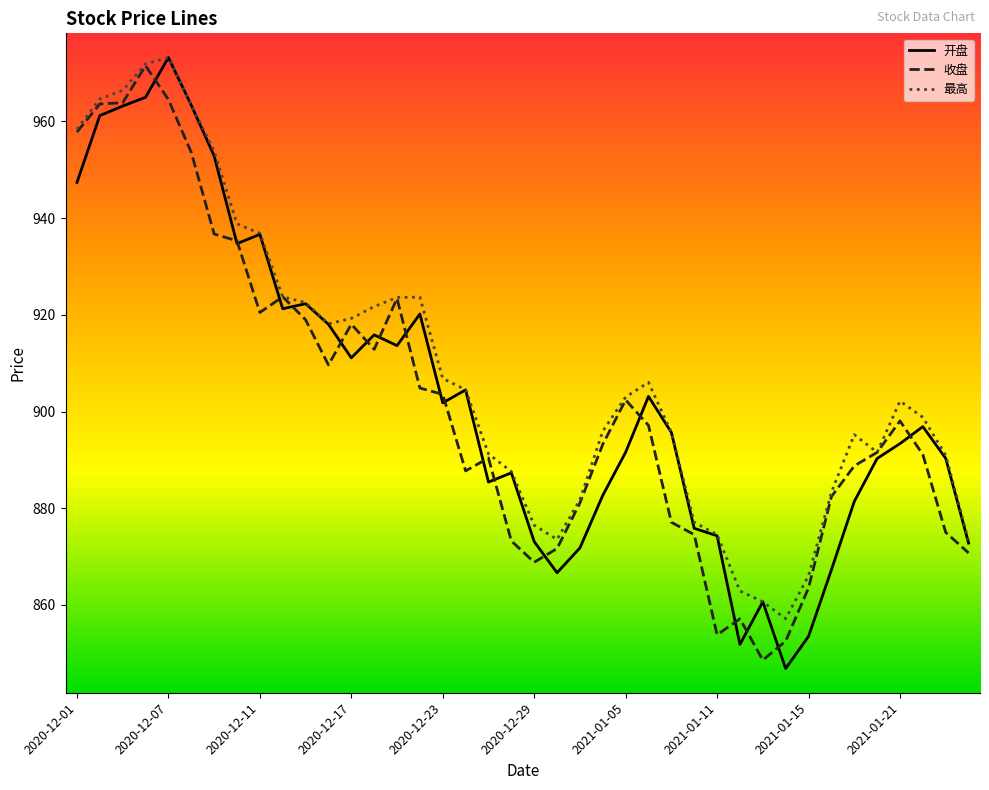

What is the minimum value shown in the chart?

846.9